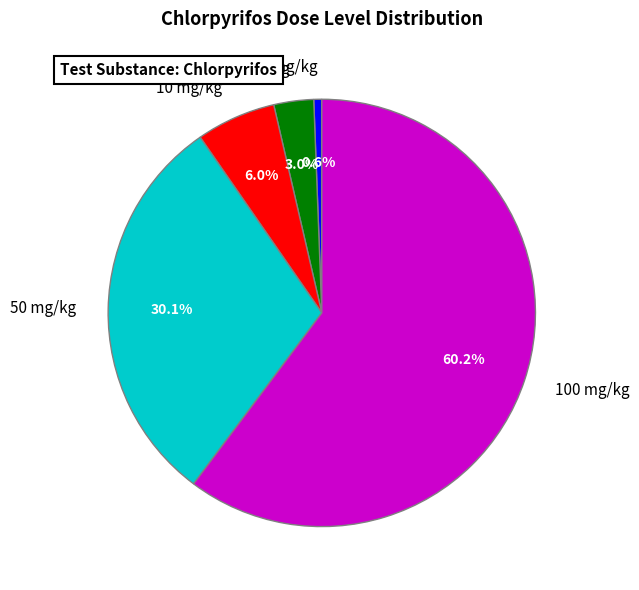

True or false: 10 mg/kg accounts for 1% of the total.

False